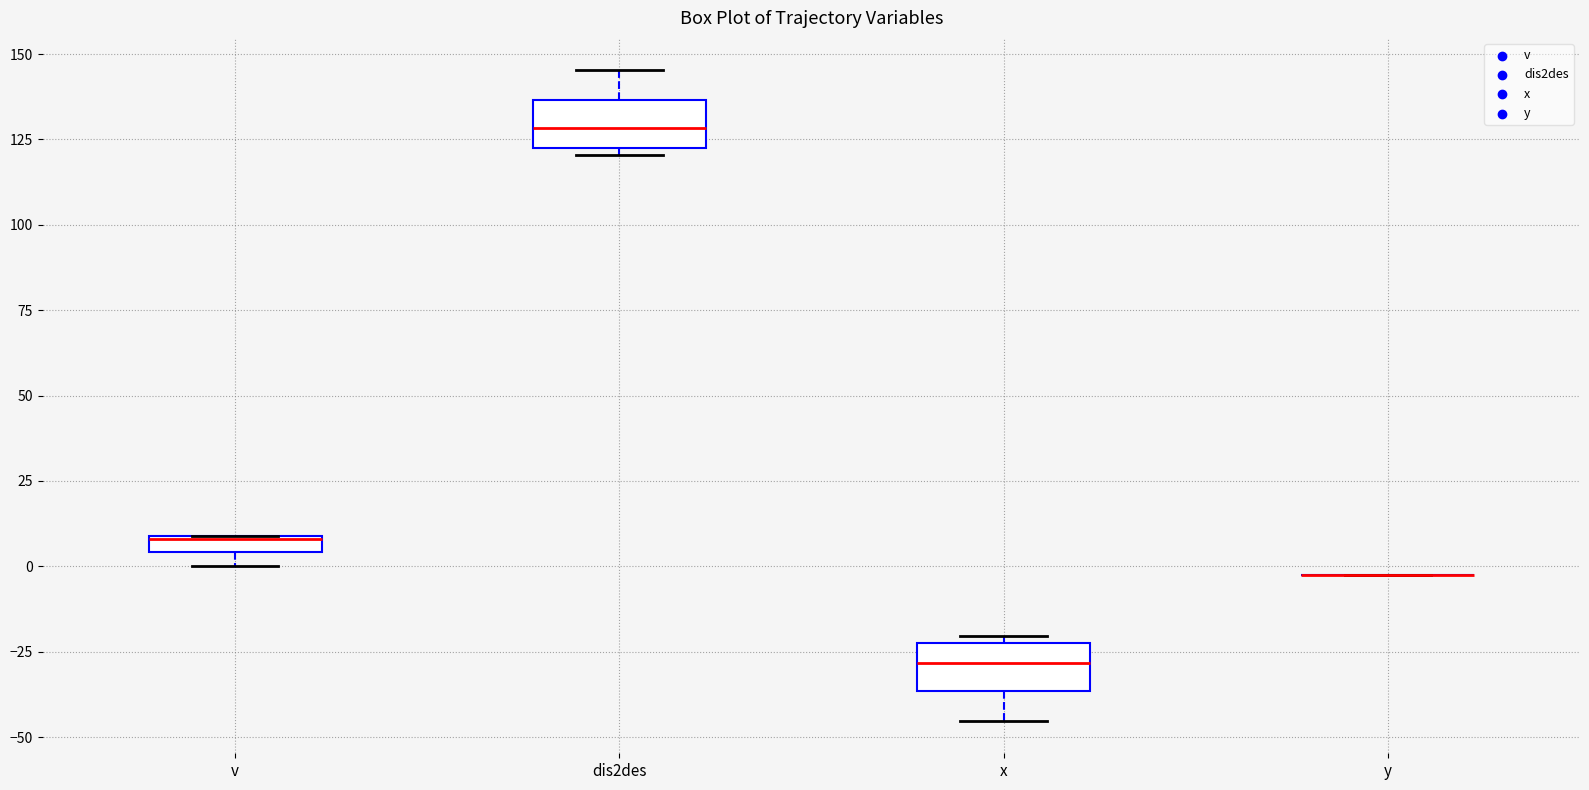

Where is the upper edge of the box for v on the y-axis? The values are not printed on the chart, so give them approximately, as read against the axis.

10